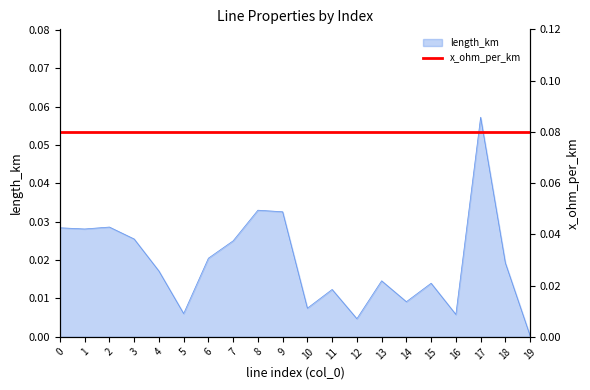

How many lines are shown in the chart?

1